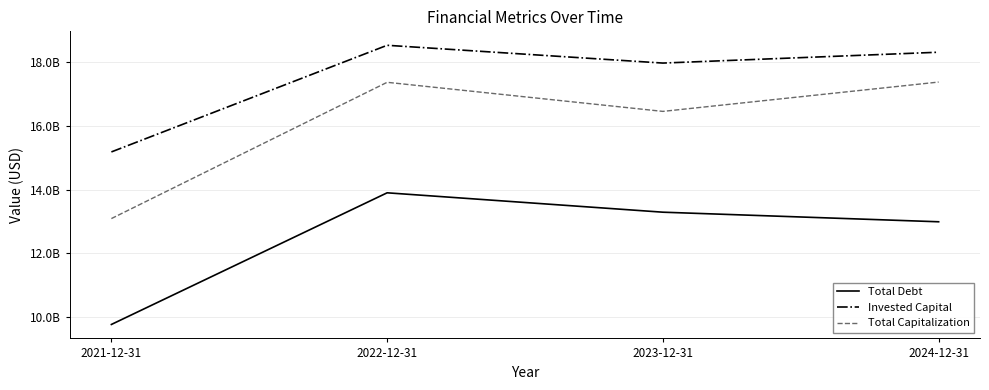

What is the smallest value displayed?

9765884000